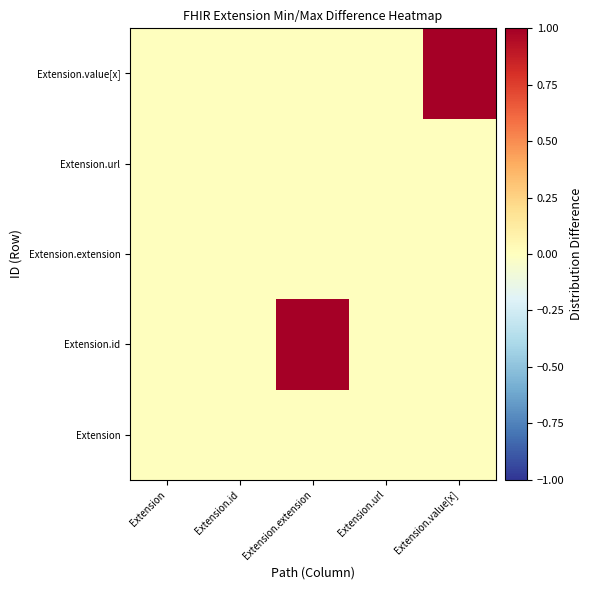

How many categories are shown in the chart?

5